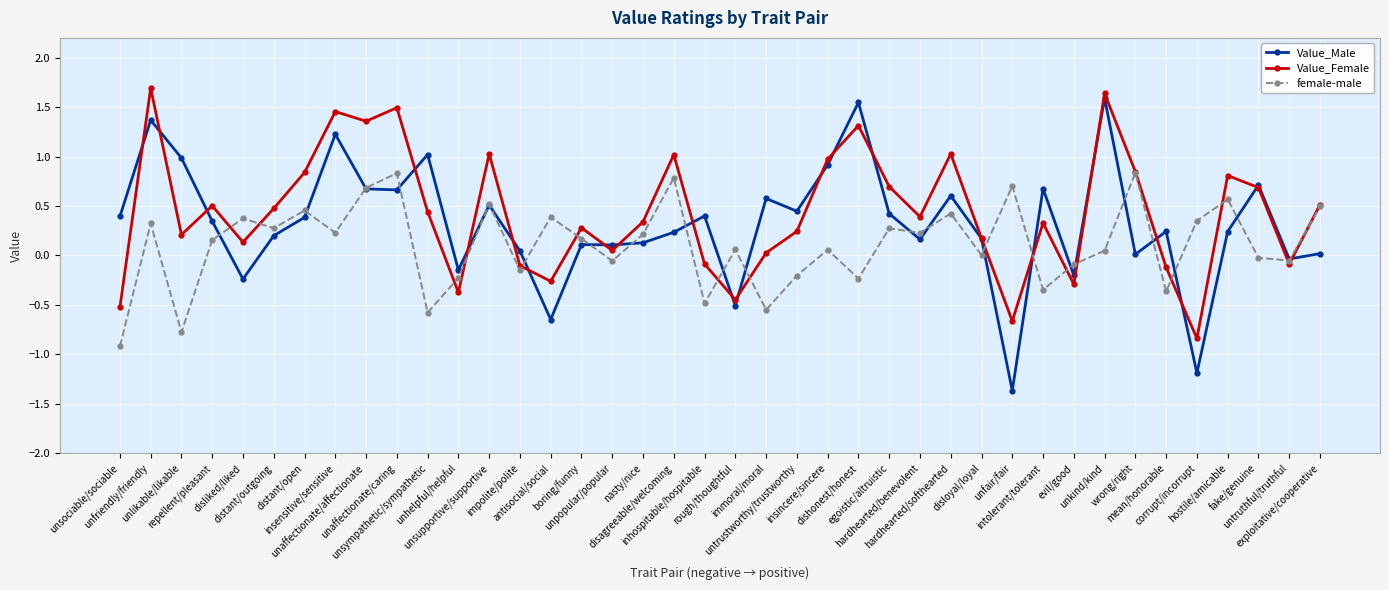

What is the value of the female-male point at the 37th from the left?

0.6